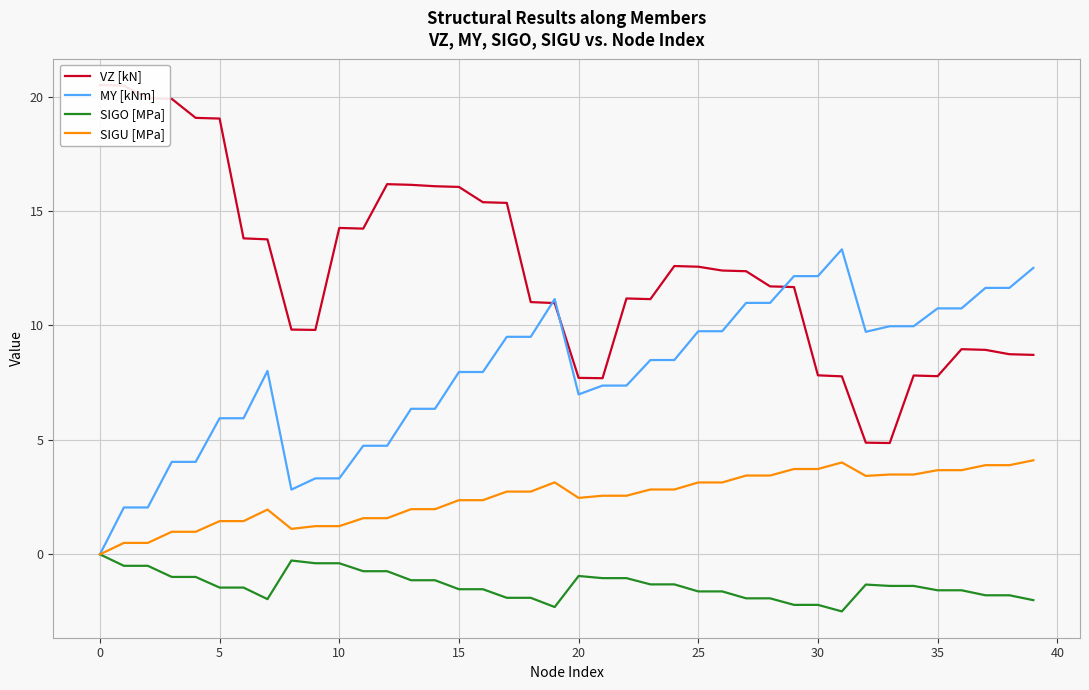

Is this an area chart (filled region under the line)?

No